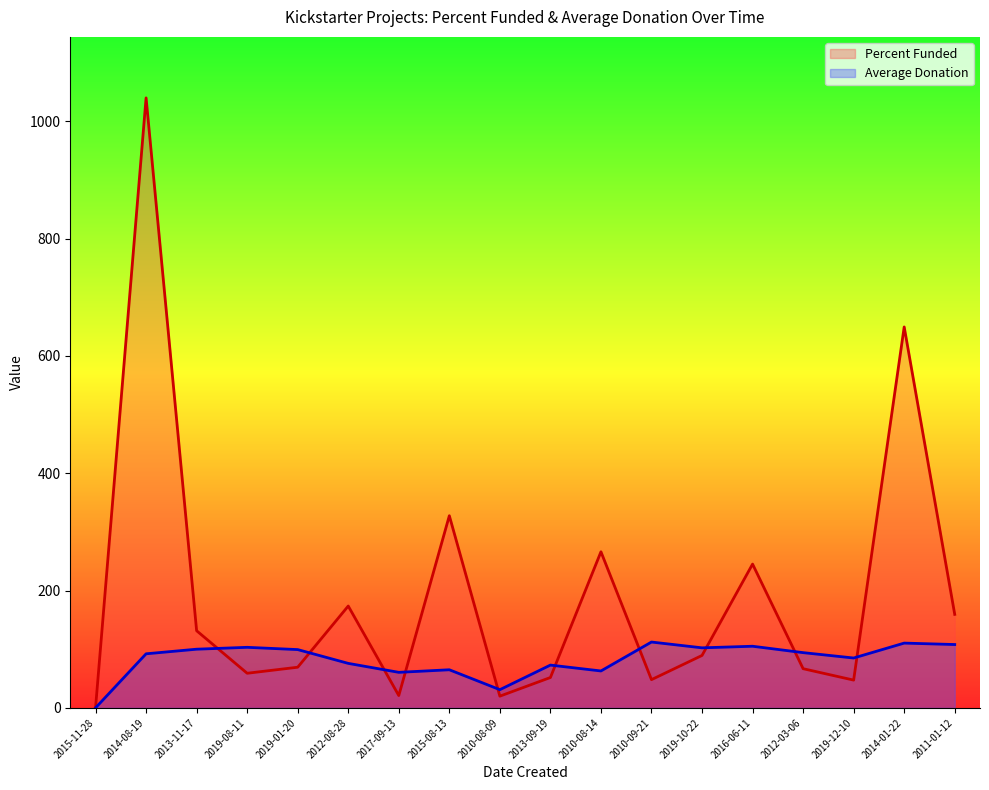

Which category has the lowest value across all series?

2015-11-28